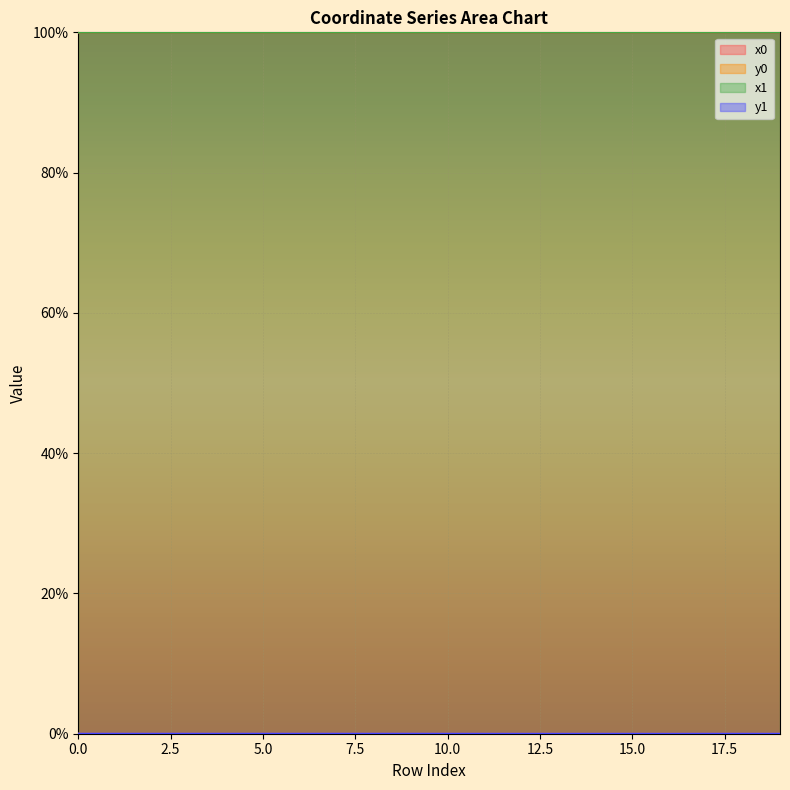

Reading left to right, list all the values displayed in this chart.

x0: 0=100.0	1=100.0	2=100.0	3=100.0	4=100.0	5=100.0	6=100.0	7=100.0	8=100.0	9=100.0	10=100.0	11=100.0	12=100.0	13=100.0	14=100.0	15=100.0	16=100.0	17=100.0	18=100.0	19=100.0
y0: 0=0.0	1=0.0	2=0.0	3=0.0	4=0.0	5=0.0	6=0.0	7=0.0	8=0.0	9=0.0	10=0.0	11=0.0	12=0.0	13=0.0	14=0.0	15=0.0	16=0.0	17=0.0	18=0.0	19=0.0
x1: 0=100.0	1=100.0	2=100.0	3=100.0	4=100.0	5=100.0	6=100.0	7=100.0	8=100.0	9=100.0	10=100.0	11=100.0	12=100.0	13=100.0	14=100.0	15=100.0	16=100.0	17=100.0	18=100.0	19=100.0
y1: 0=0.0	1=0.0	2=0.0	3=0.0	4=0.0	5=0.0	6=0.0	7=0.0	8=0.0	9=0.0	10=0.0	11=0.0	12=0.0	13=0.0	14=0.0	15=0.0	16=0.0	17=0.0	18=0.0	19=0.0